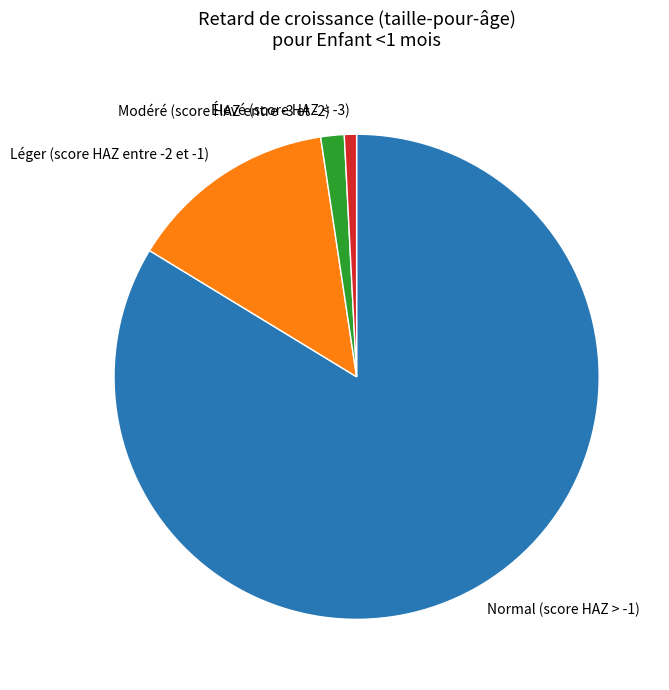

Rank the categories by value from lowest to highest.

Élevé (score HAZ < -3), Modéré (score HAZ entre -3 et -2), Léger (score HAZ entre -2 et -1), Normal (score HAZ > -1)